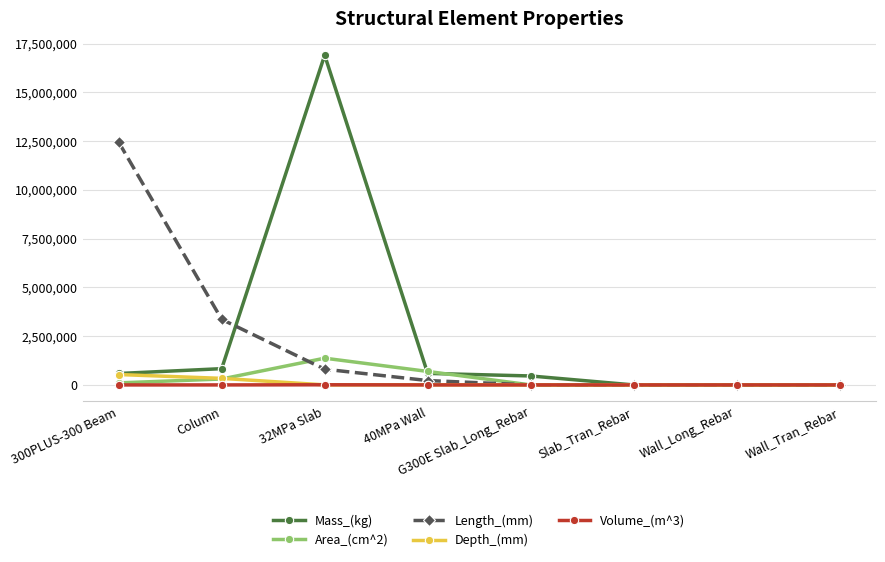

What is the label of the 5th point from the left?

G300E Slab_Long_Rebar